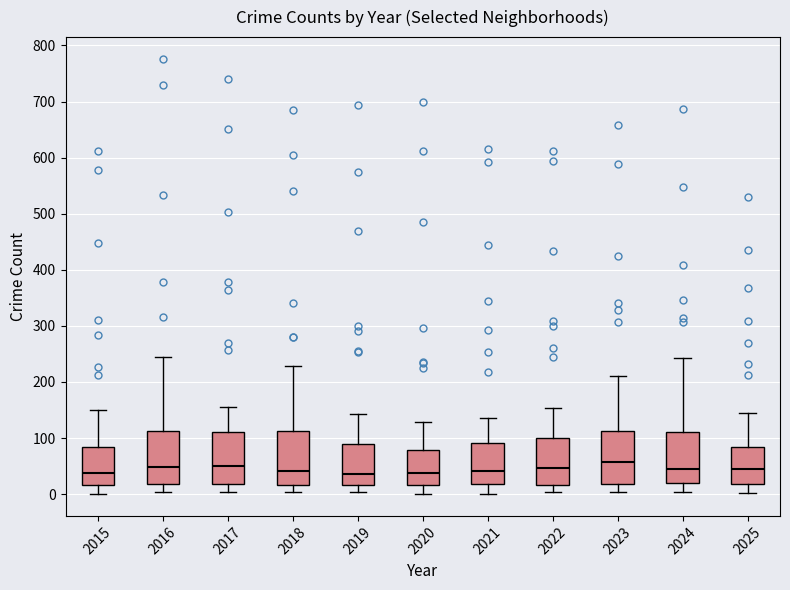

Where does the median line of the box at x = 2022 sit on the y-axis? The values are not printed on the chart, so give them approximately, as read against the axis.

50